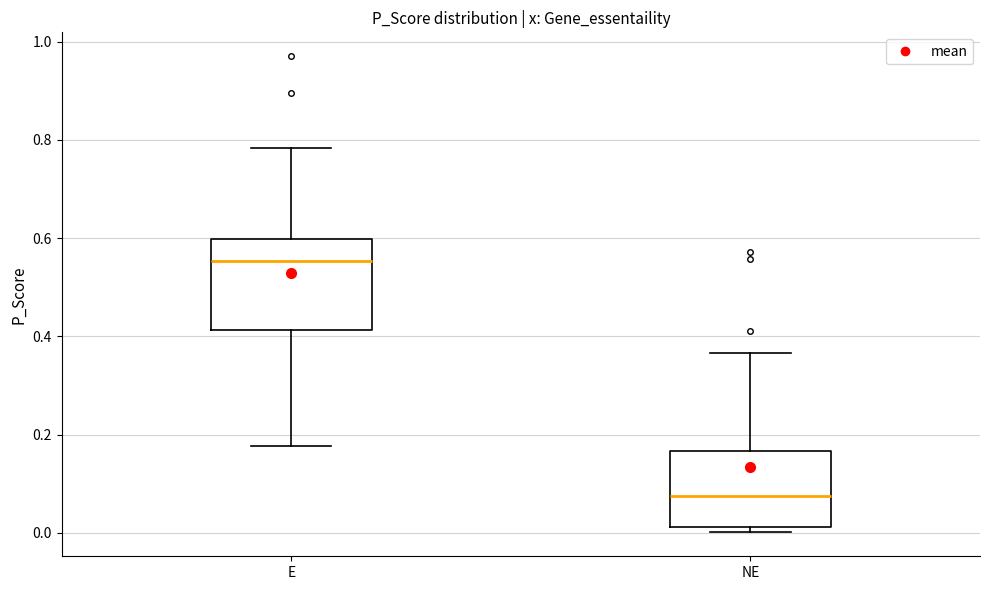

Comparing the boxes themselves (not the whiskers), which one is the tallest?

E